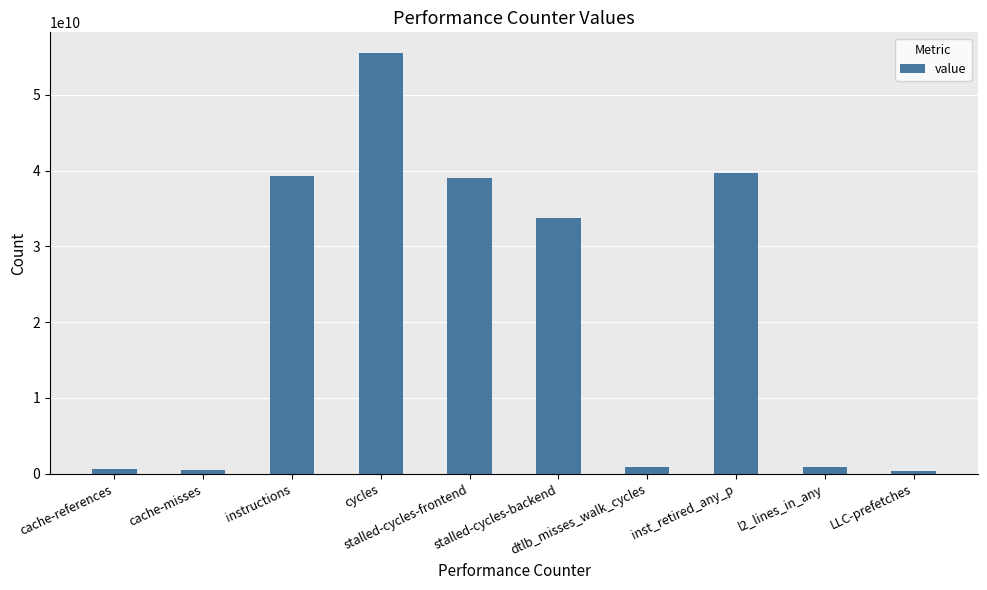

What is the sum of the values at dtlb_misses_walk_cycles and LLC-prefetches?

1200627638